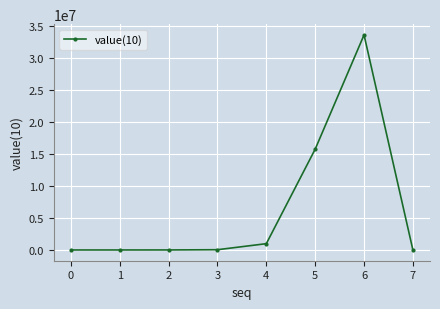

What is the average value?

6288872